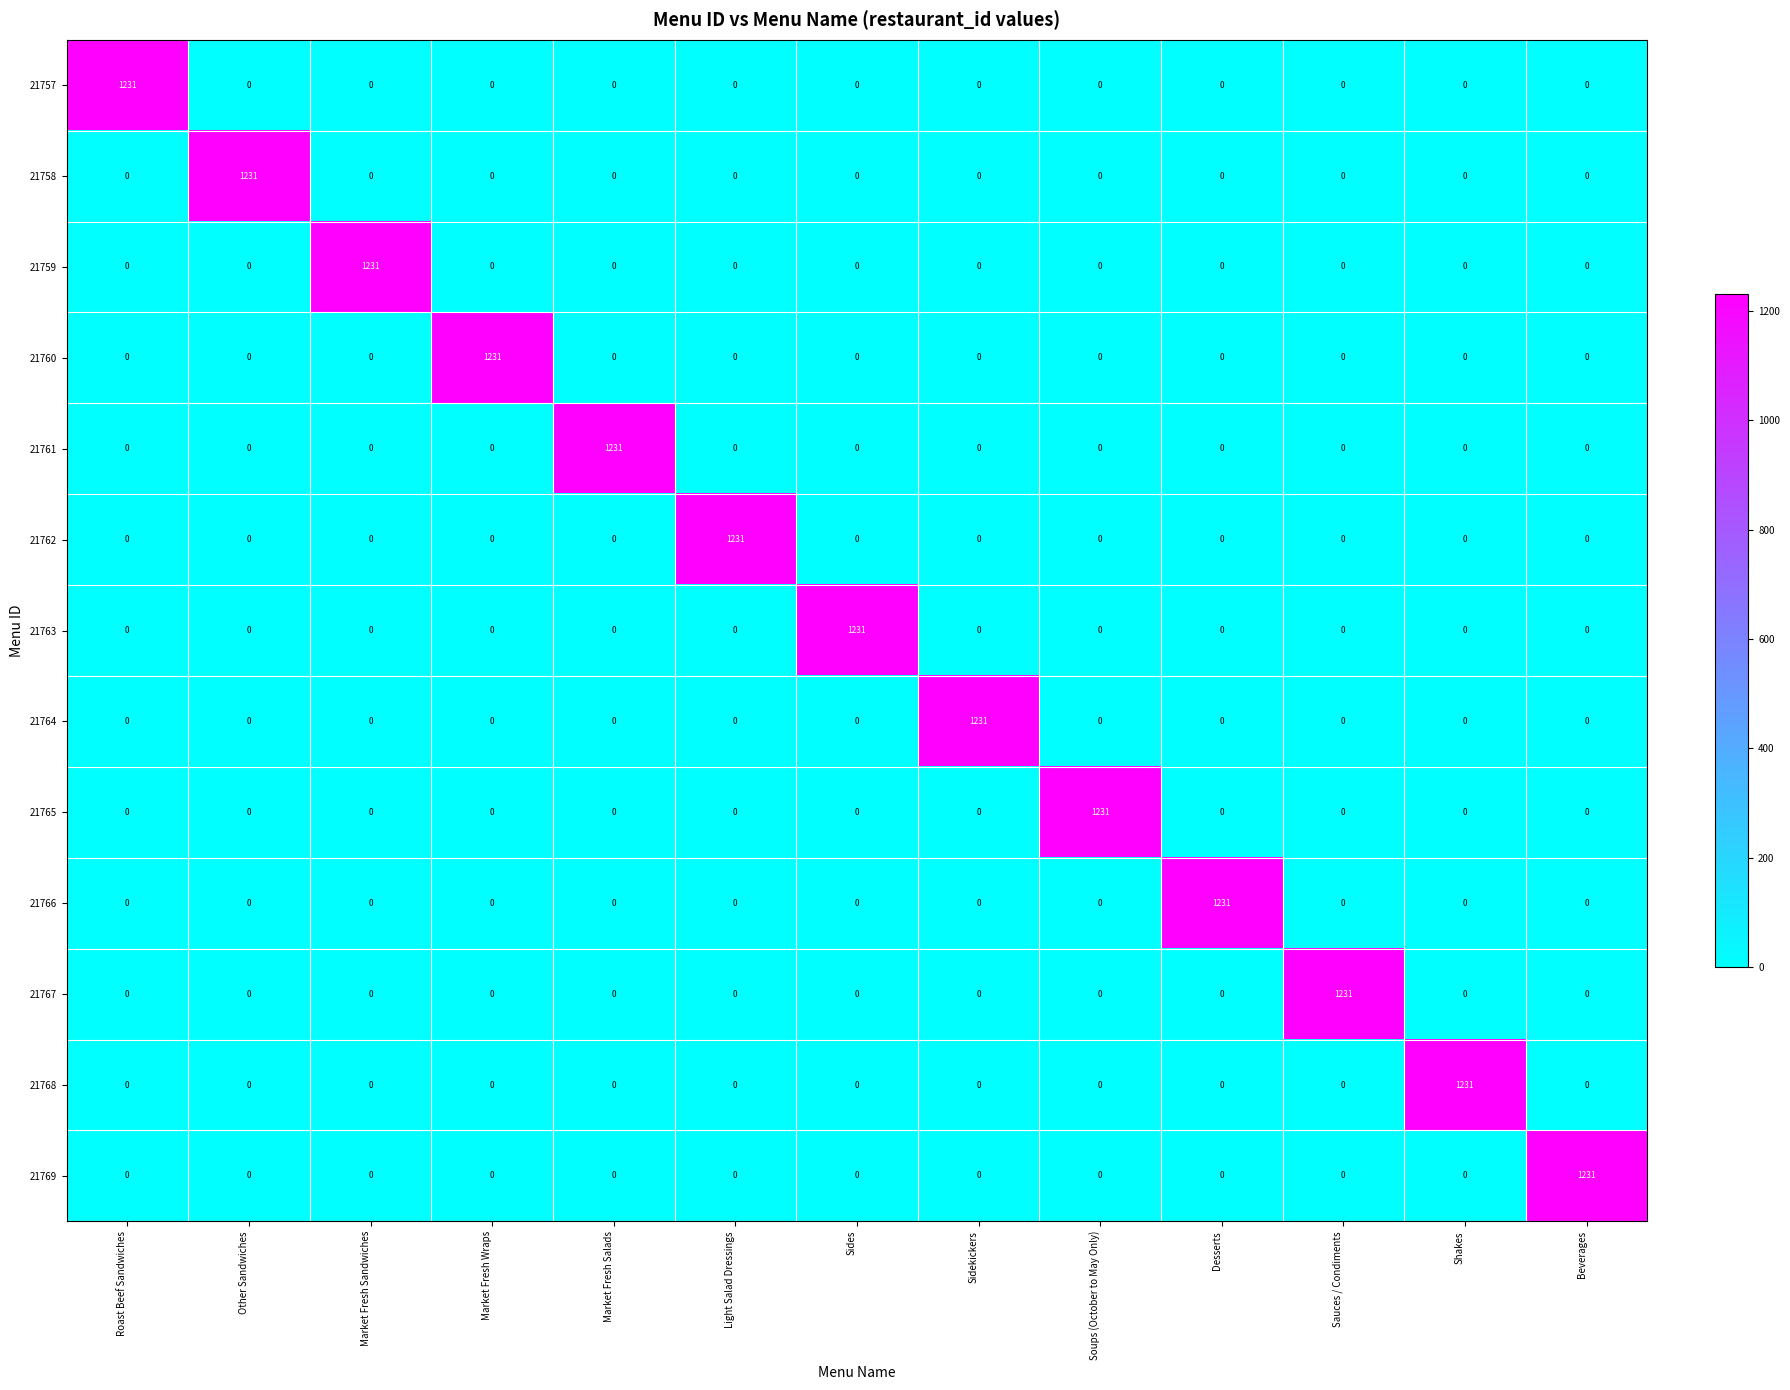

At which label does 21759 reach its peak?

Market Fresh Sandwiches